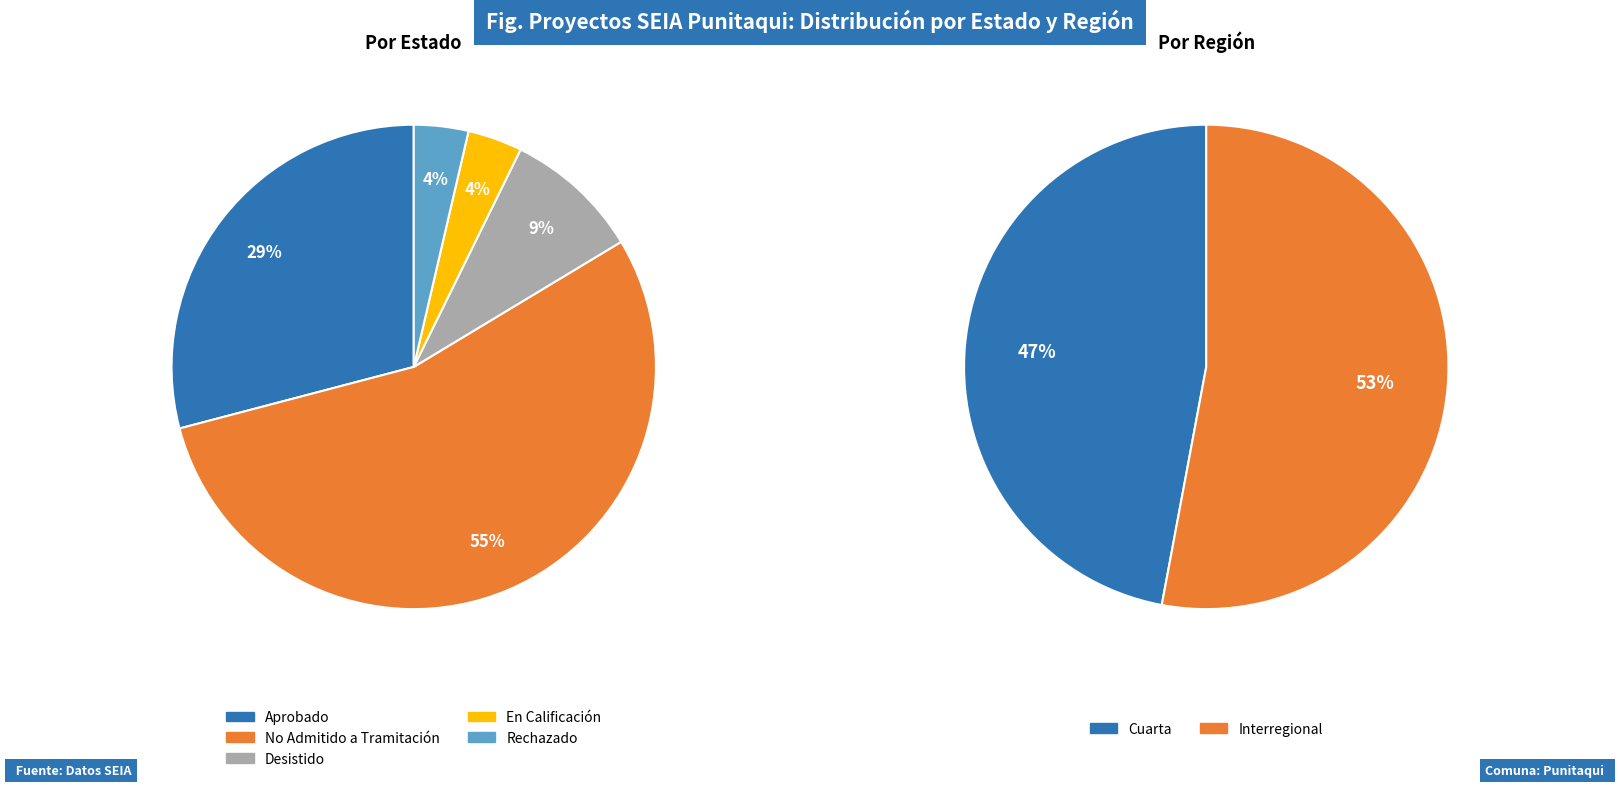

What portion of the pie excludes Aprobado?

70.9%